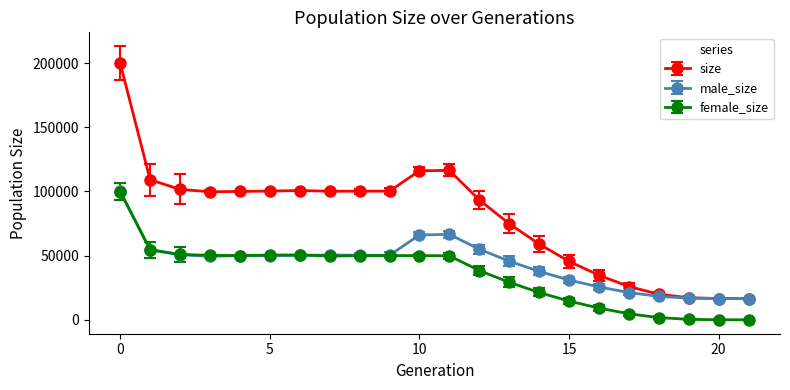

True or false: size and female_size intersect in this chart.

False